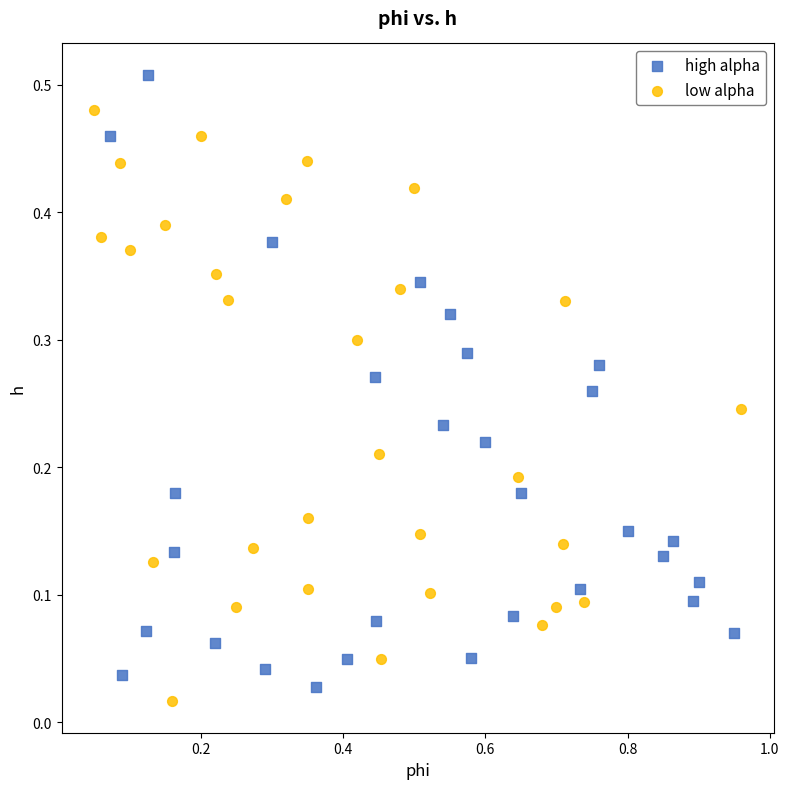

What are all the series names shown in the legend?

high alpha, low alpha